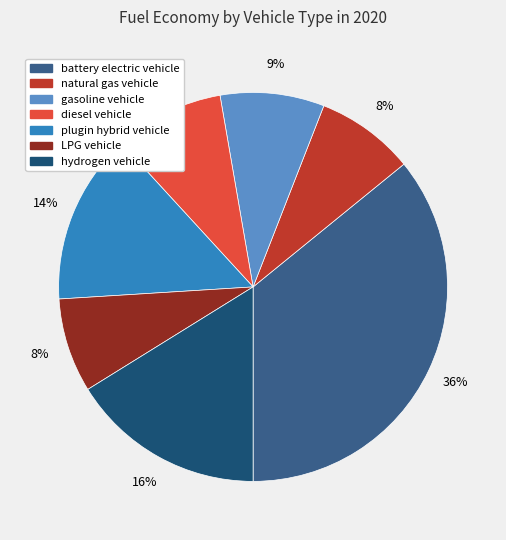

Is there a majority slice in this chart?

No